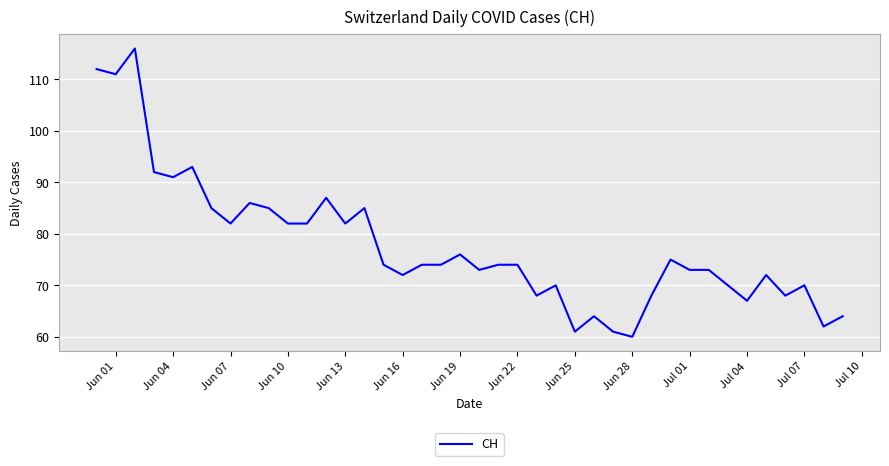

Does the chart display data point markers on the line(s)?

No